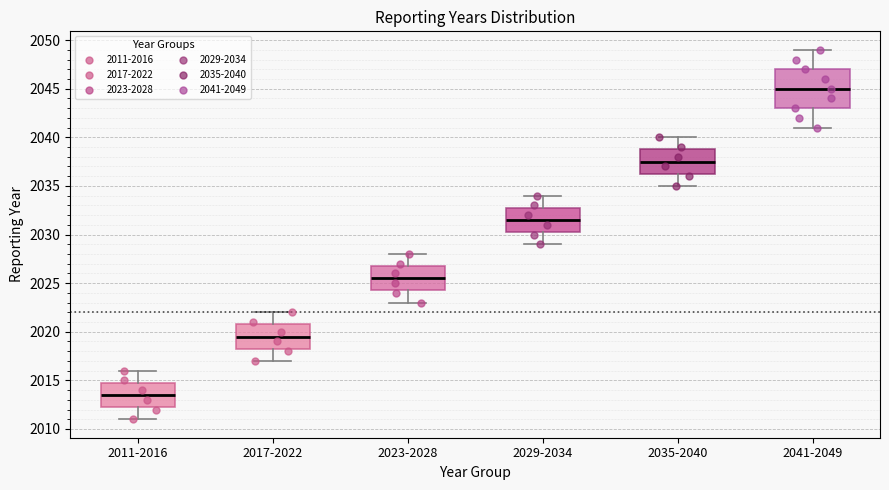

Reading left to right, read every box against the y-axis: the position of its median line, the range the box covers, and the ends of its whiskers. The values are not printed on the chart, so give them approximately, as read against the axis.

2011-2016: median 2013.5, box 2012.5 to 2015.0, whiskers 2011.0 to 2016.0
2017-2022: median 2019.5, box 2018.5 to 2021.0, whiskers 2017.0 to 2022.0
2023-2028: median 2025.5, box 2024.5 to 2027.0, whiskers 2023.0 to 2028.0
2029-2034: median 2031.5, box 2030.5 to 2033.0, whiskers 2029.0 to 2034.0
2035-2040: median 2037.5, box 2036.5 to 2039.0, whiskers 2035.0 to 2040.0
2041-2049: median 2045.0, box 2043.0 to 2047.0, whiskers 2041.0 to 2049.0